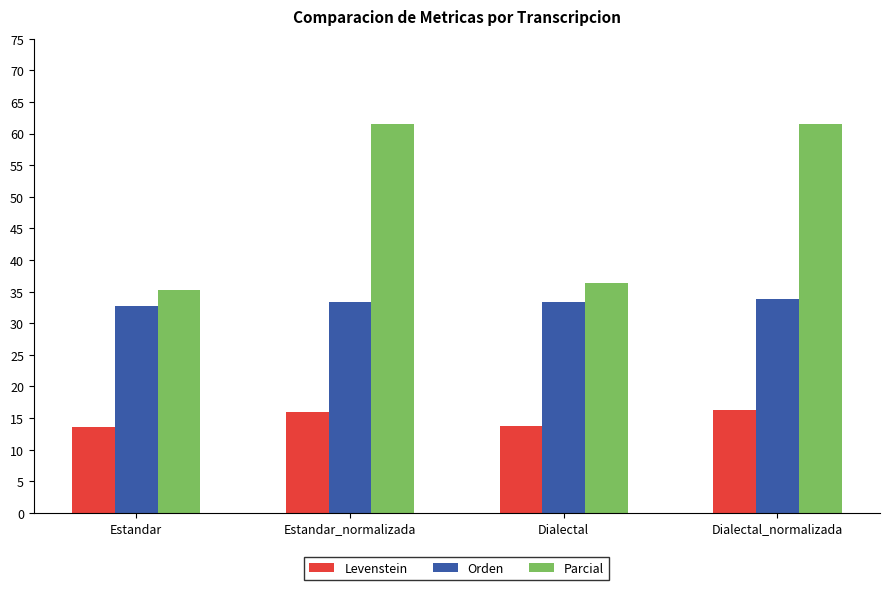

What is the difference between the highest and lowest values at Dialectal_normalizada?

45.2